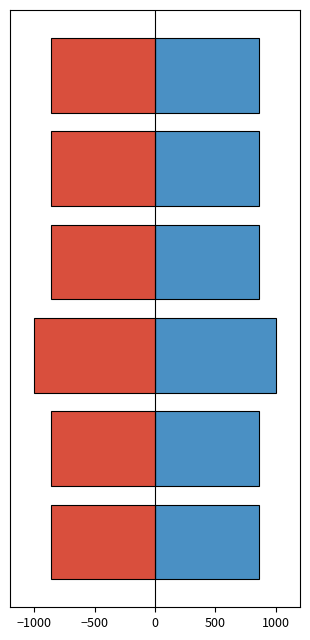

The value of col_0_negative at 5 is -858.9. True or false?

True